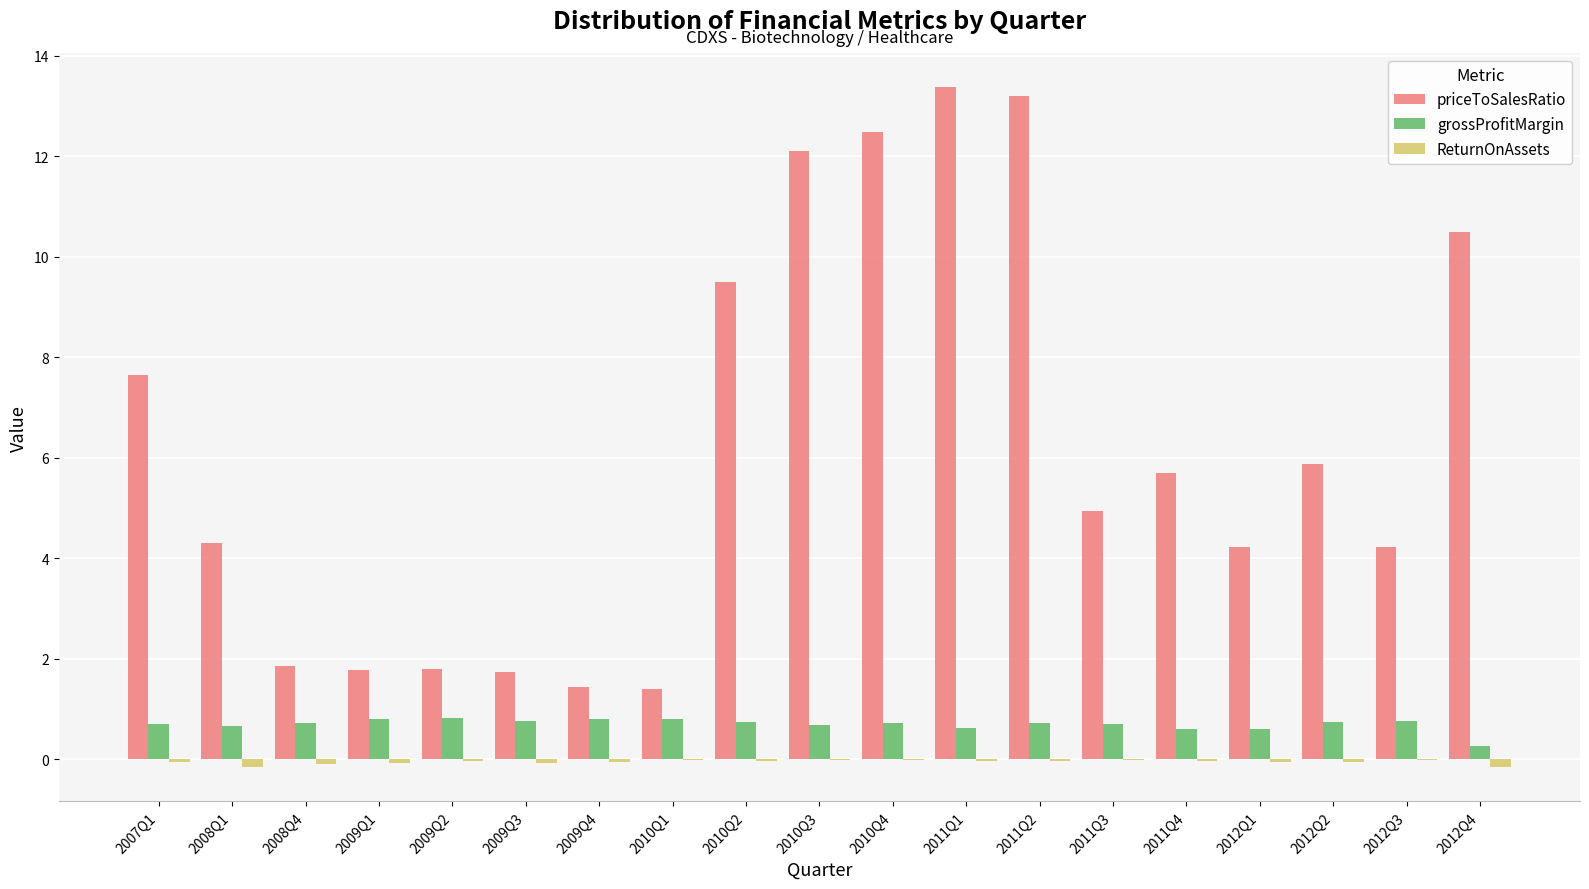

What is the maximum value shown in the chart?

13.4